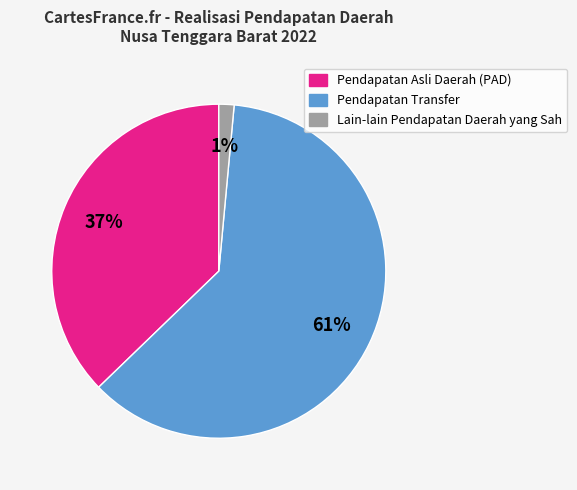

To the nearest percent, what portion does Lain-lain Pendapatan Daerah yang Sah represent?

1%